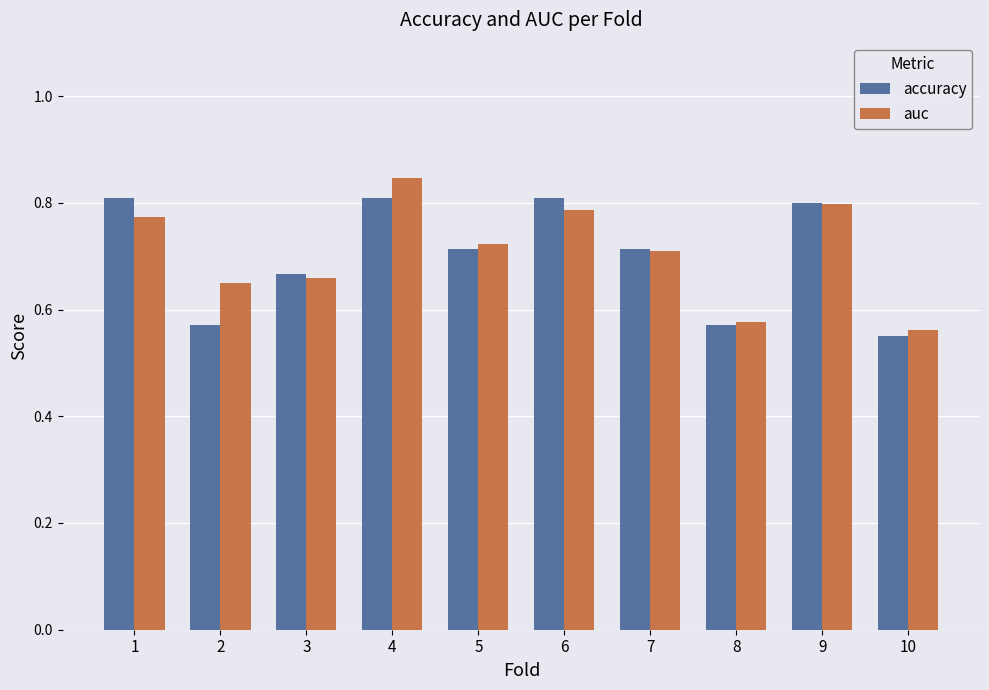

How many auc values are between 0 and 1?

10